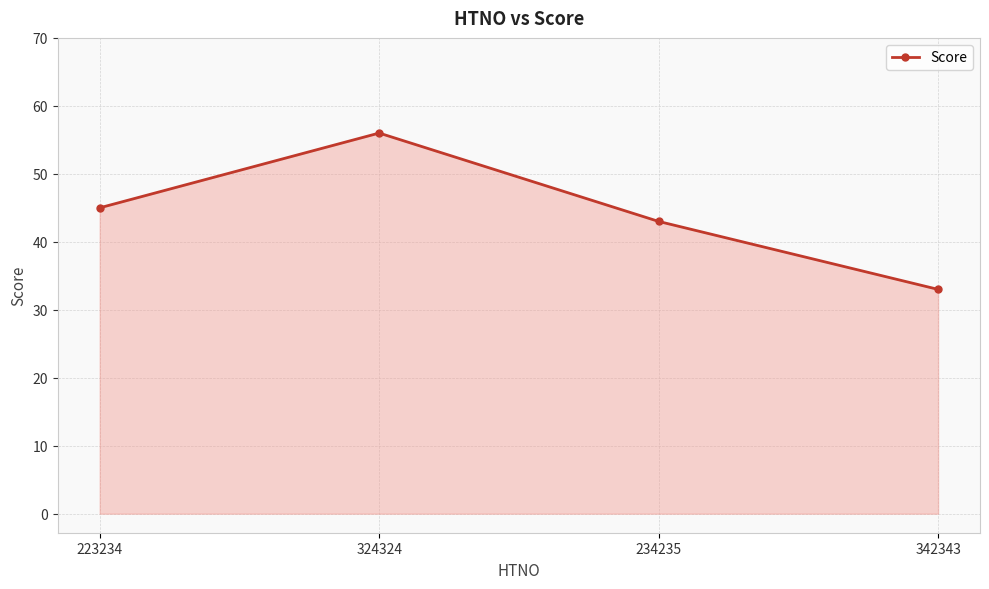

How many lines are shown in the chart?

1